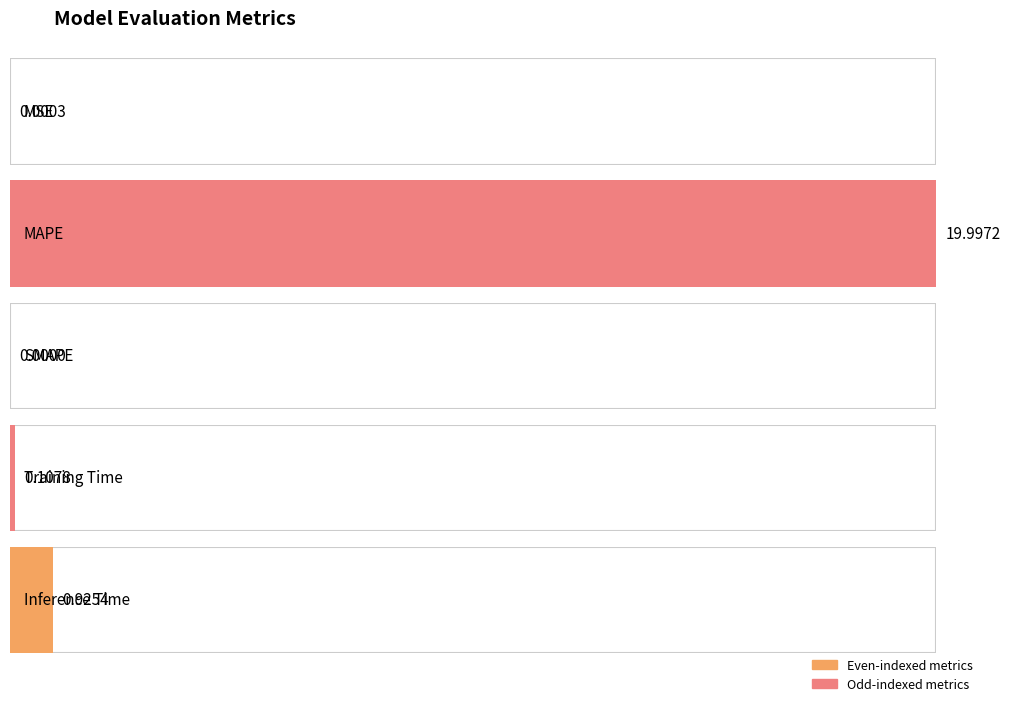

What is the sum of the values at MSE and Inference Time?

0.9